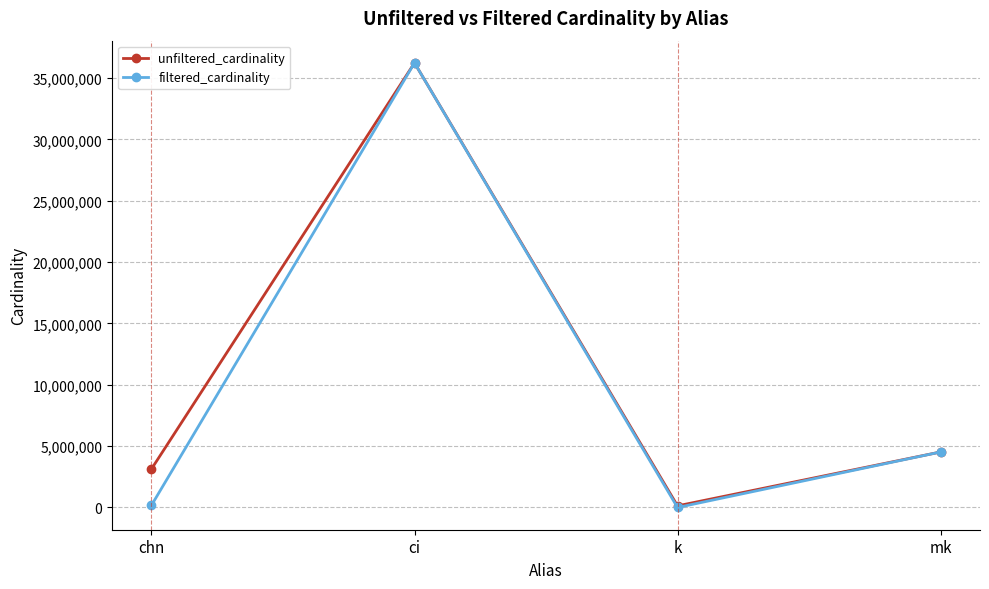

In unfiltered_cardinality, how many points are higher than both neighbors (excluding endpoints)?

1